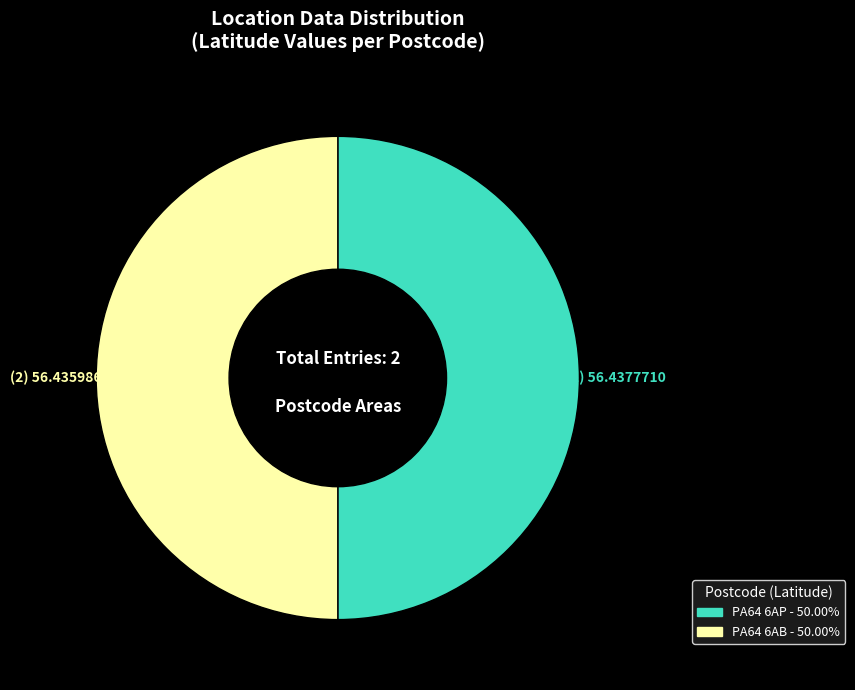

True or false: PA64 6AP accounts for 50% of the total.

True